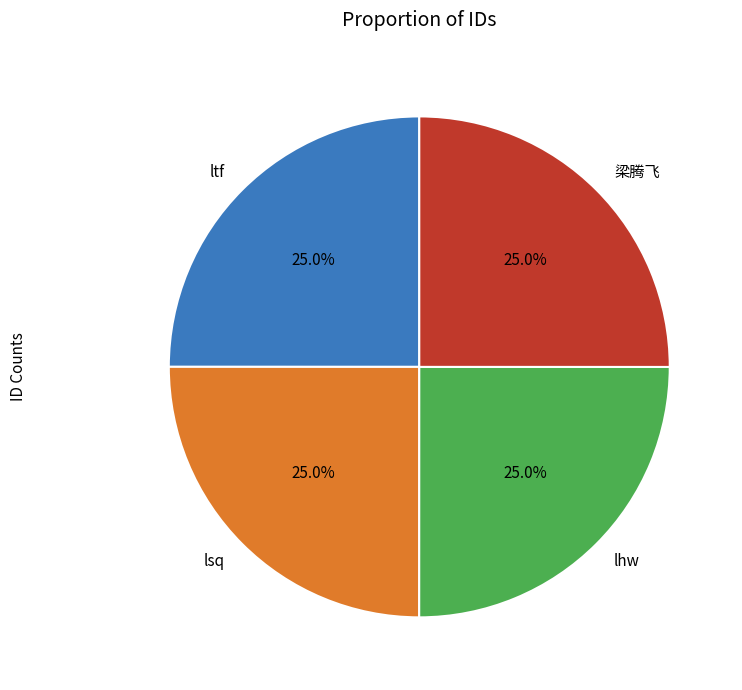

Is there any slice that represents more than half of the pie?

No